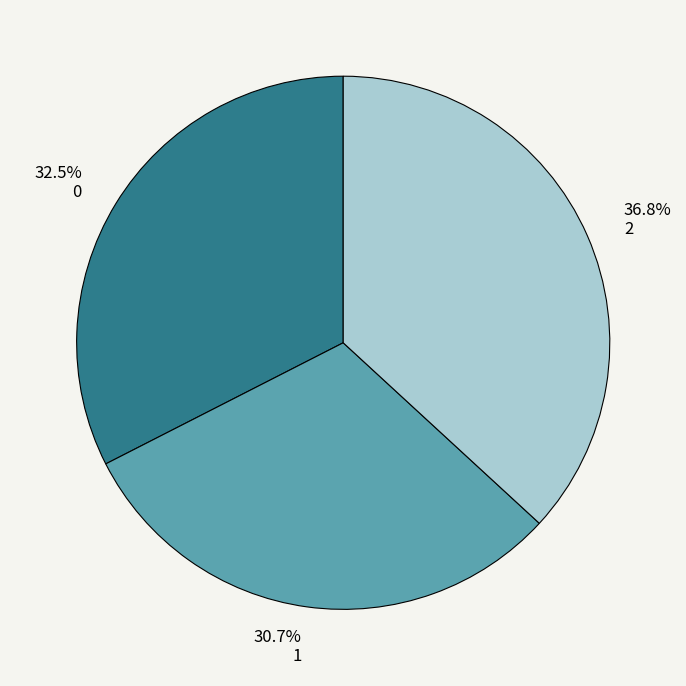

Is there any slice that represents more than half of the pie?

No